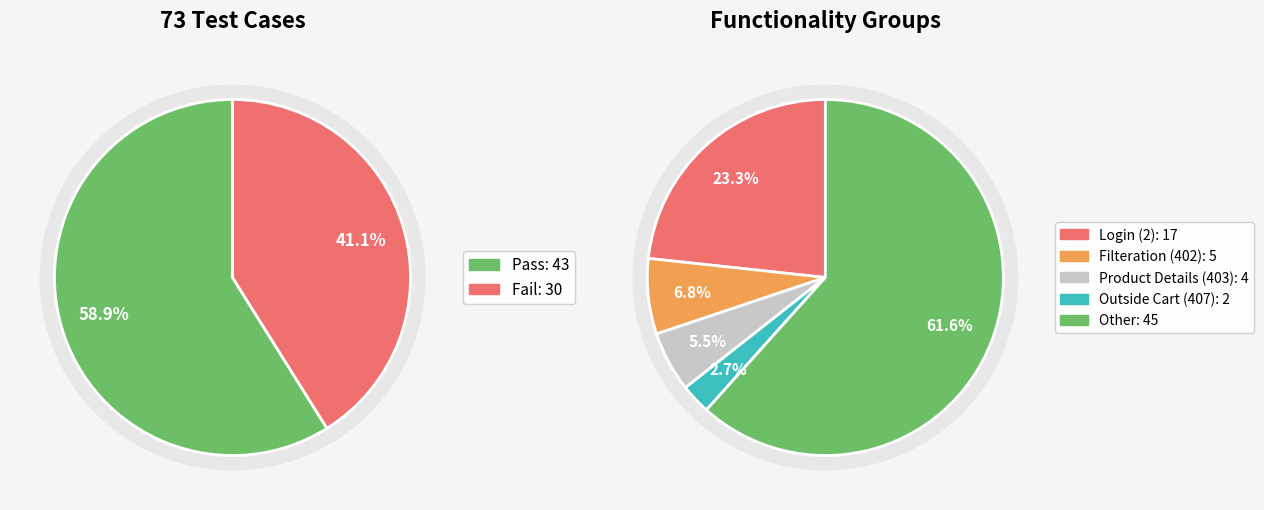

What percentage is the Fail slice, to the nearest percent?

41%